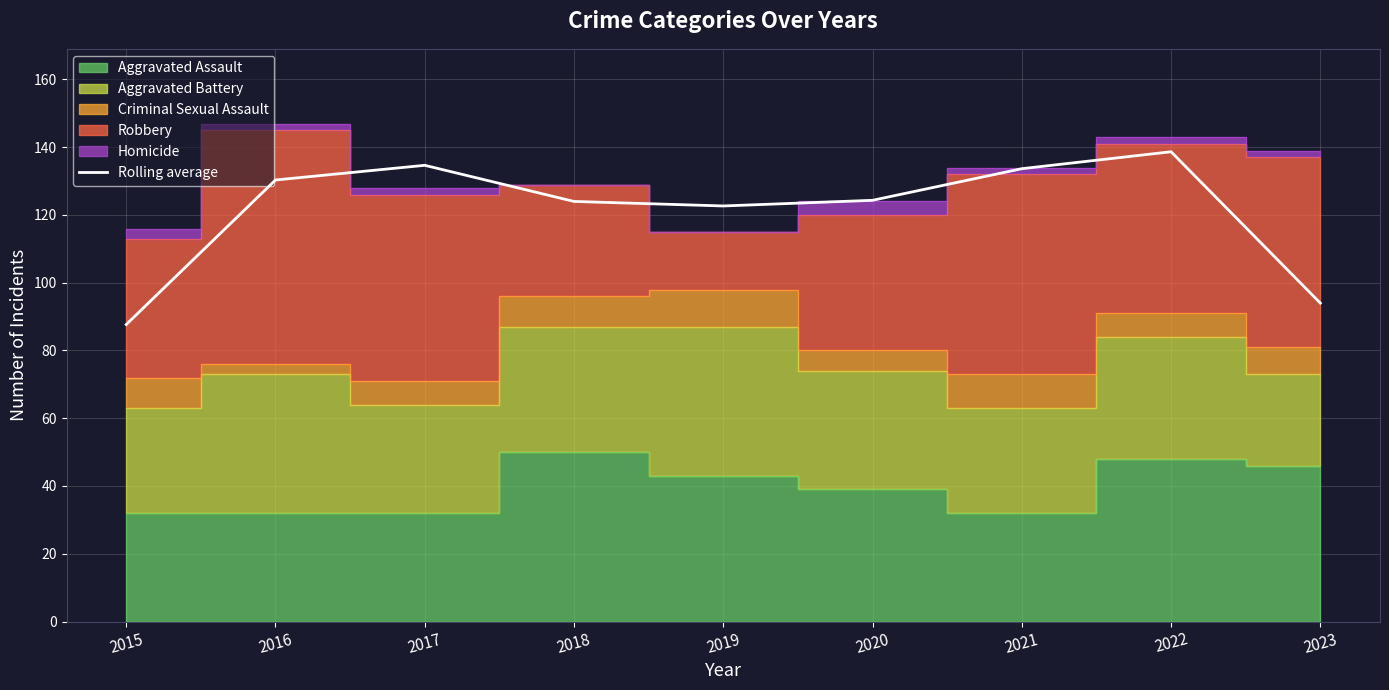

How many data points does each series have?

9